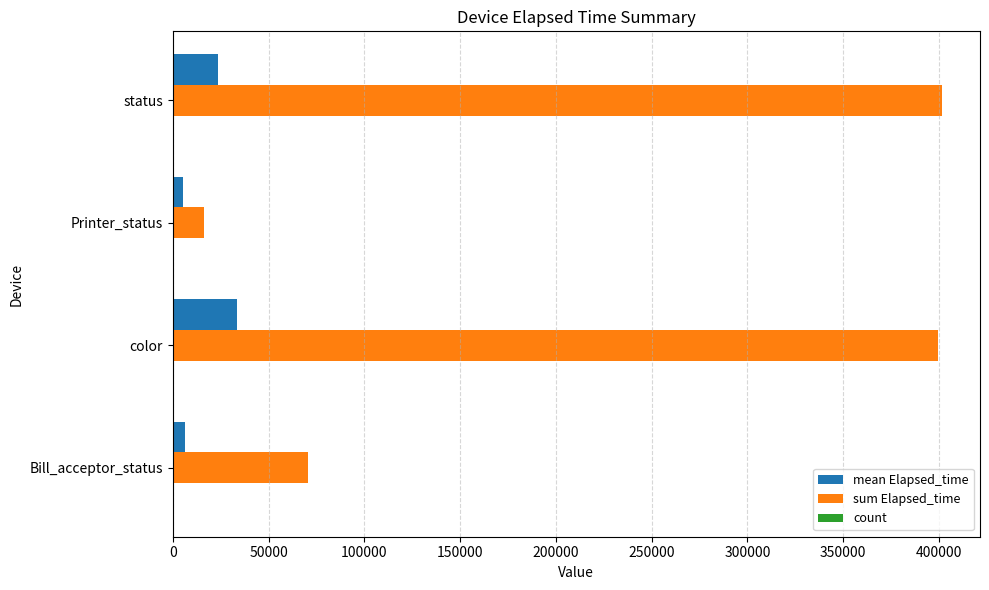

What is the maximum value for sum Elapsed_time?

401351.0